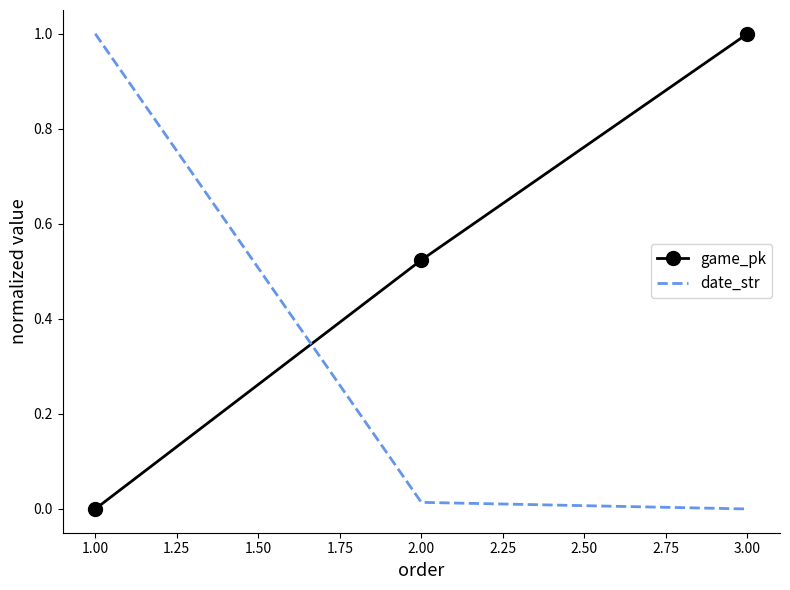

What is the average value of the date_str series?

0.3